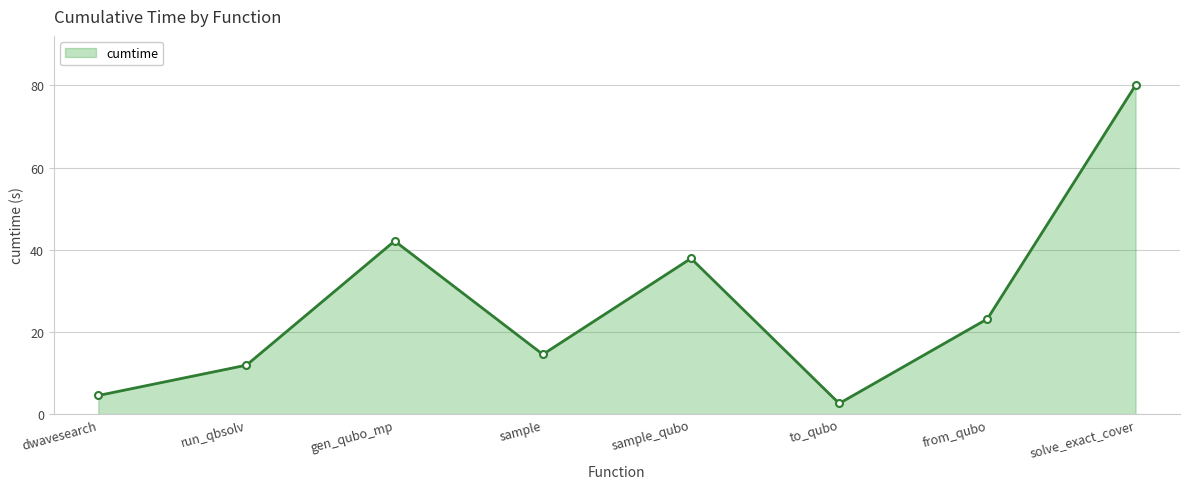

How many lines are shown in the chart?

1